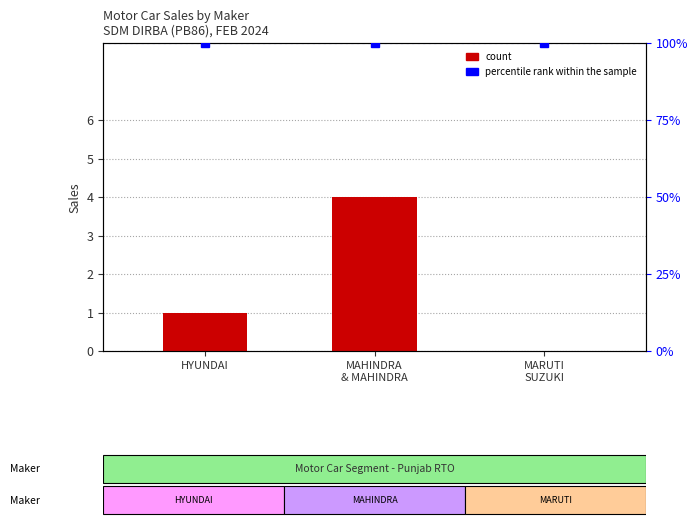

What is the value of the 2nd bar from the left?

4